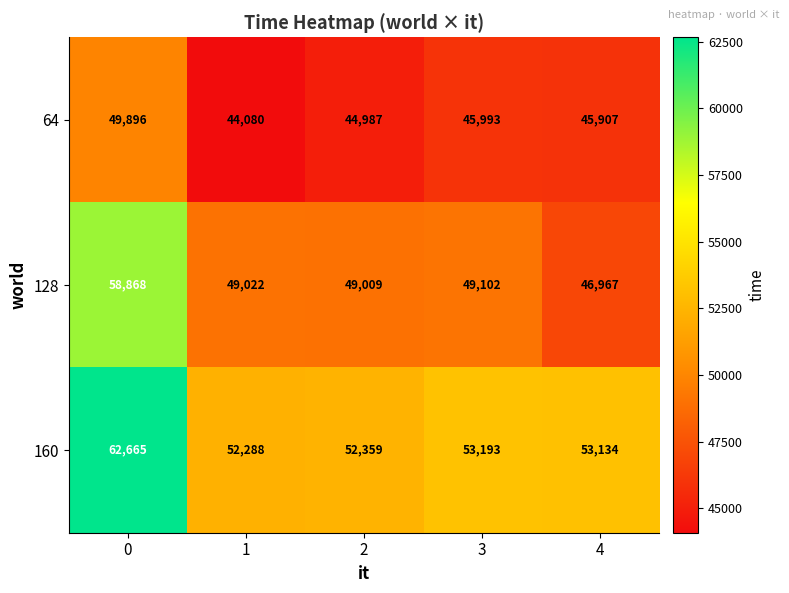

Which series has the largest total across all categories?

160